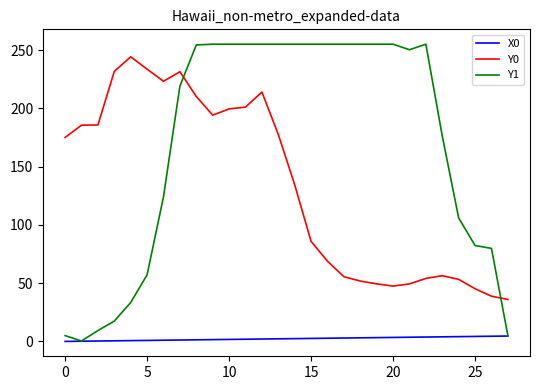

What is the difference between the maximum and minimum values in the Y0 series?

208.2